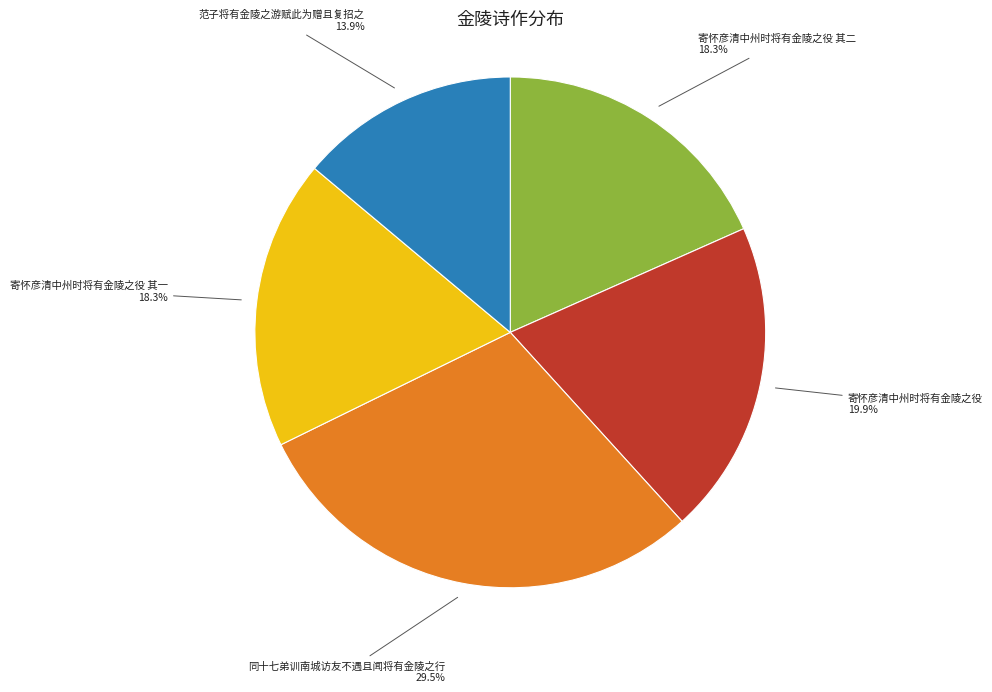

Is there a majority slice in this chart?

No